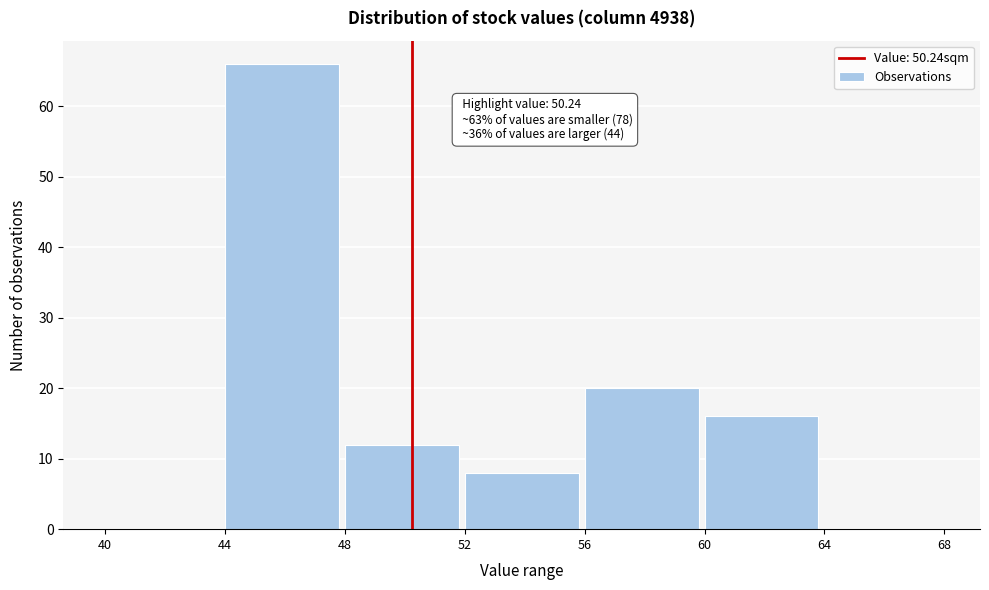

Over which range of the x-axis is the bar tallest?

44 to 48